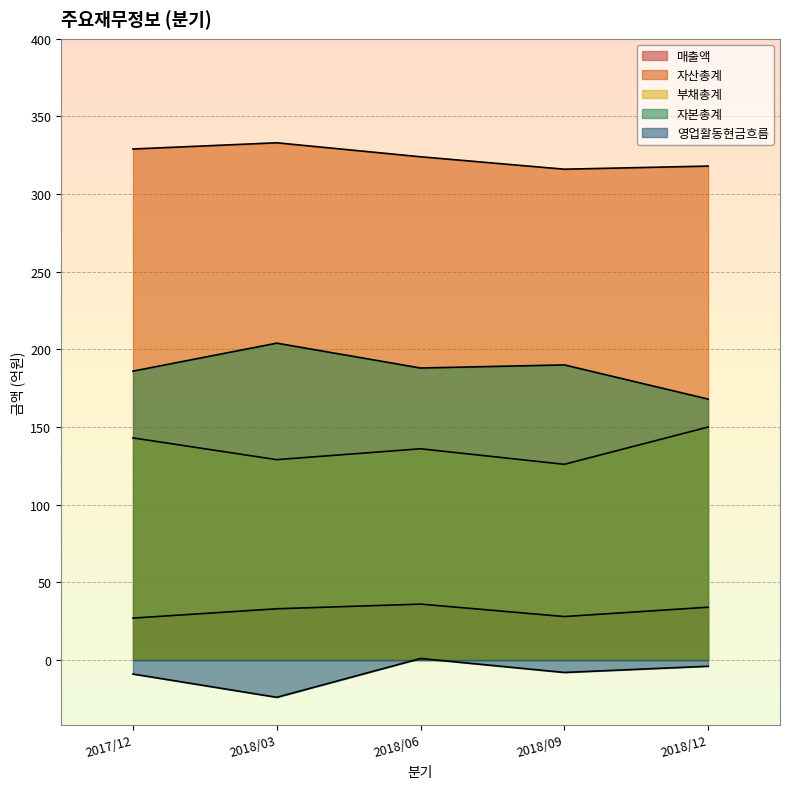

True or false: 자본총계 and 영업활동현금흐름 intersect in this chart.

False